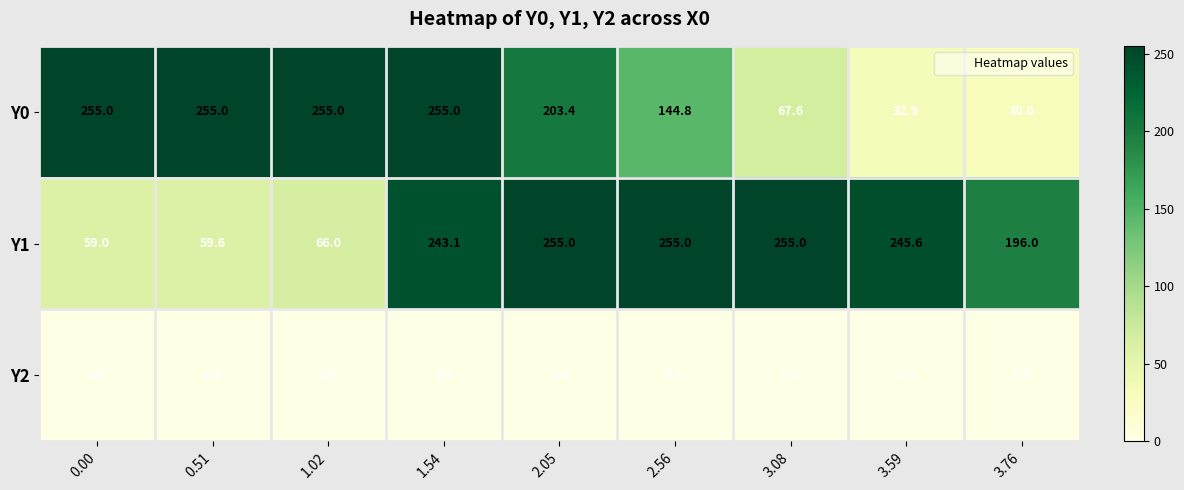

At which label is Y1 closest to 157?

3.76